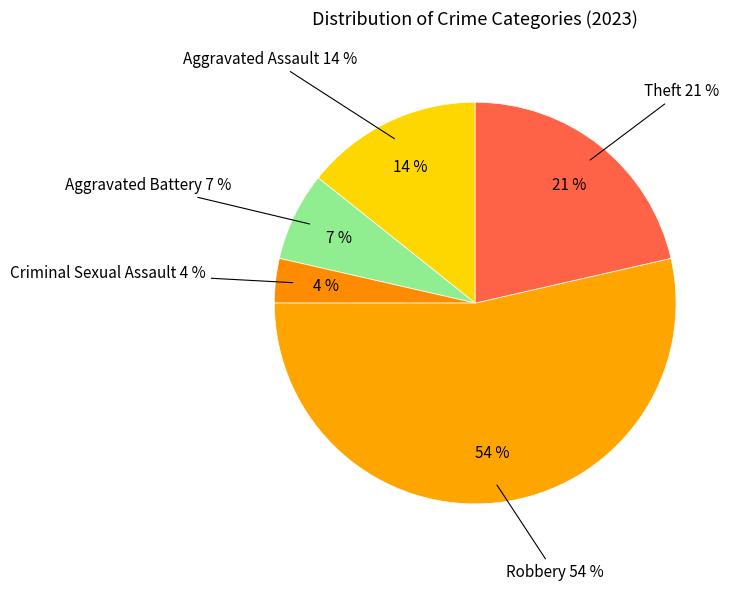

Which slice is the largest?

Robbery